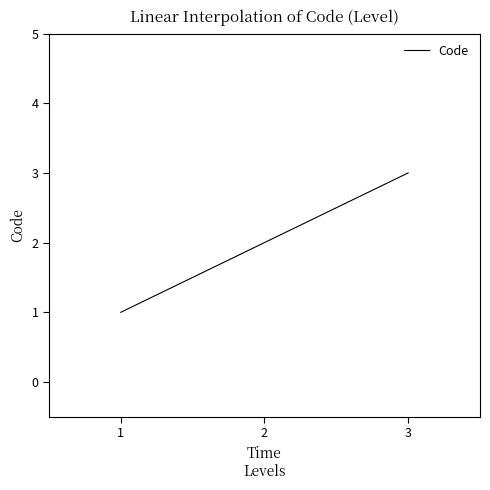

What is the average value?

2